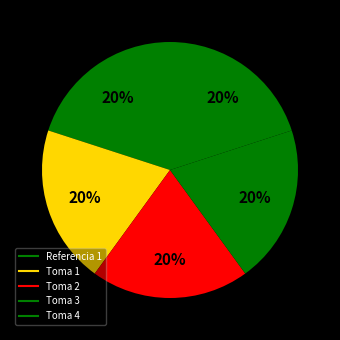

Count the number of slices in the pie.

5